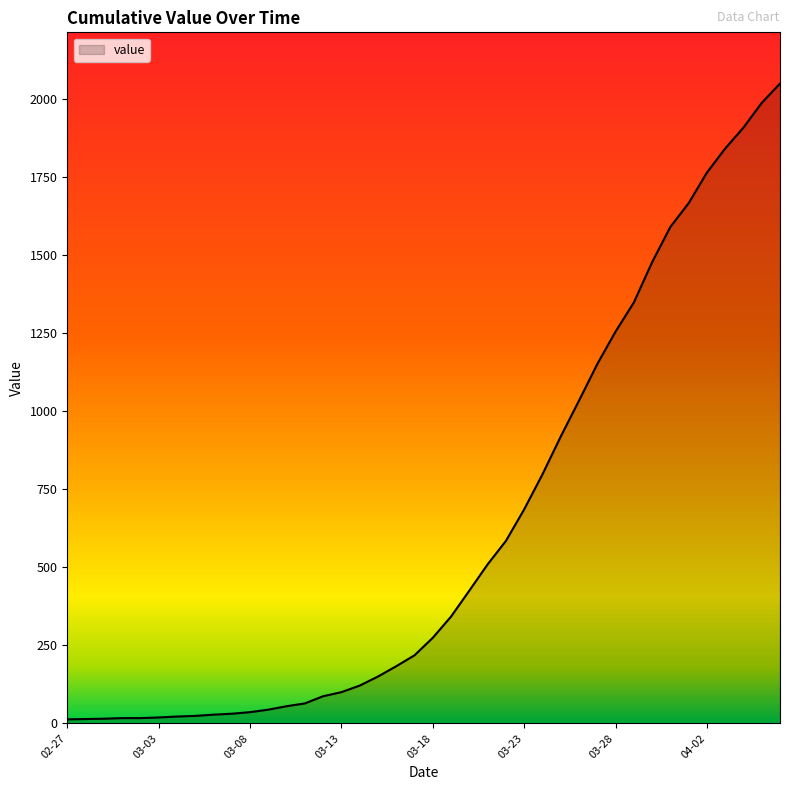

What is the maximum value shown in the chart?

2048